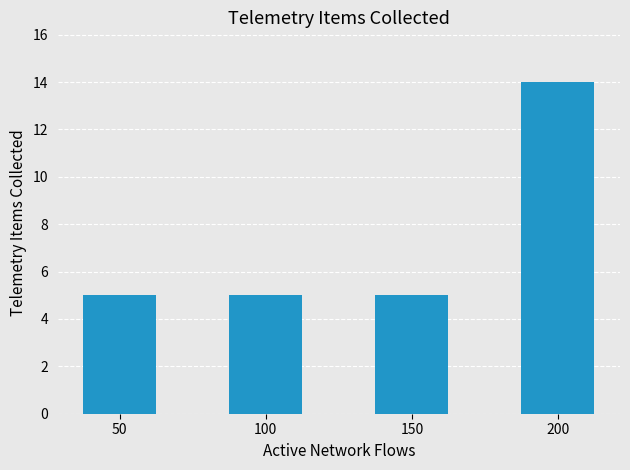

What is the difference between the values at 200 and 50?

9